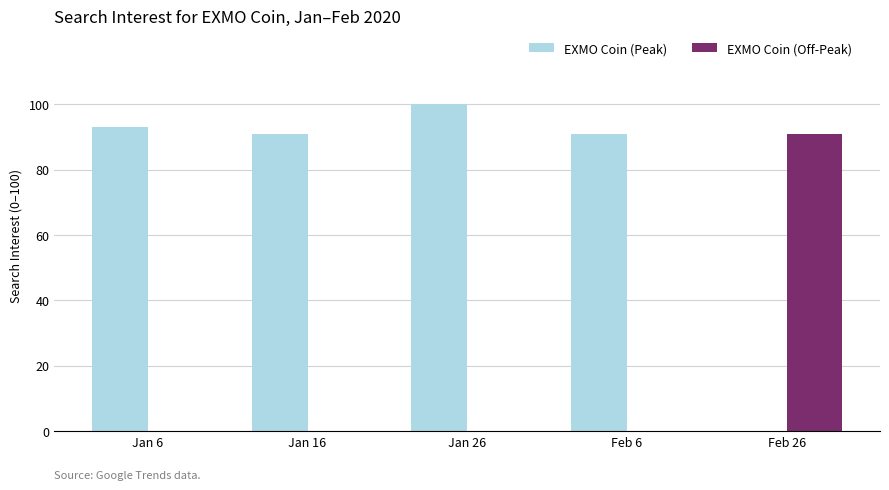

At which label does EXMO Coin (Peak) reach its peak?

Jan 26